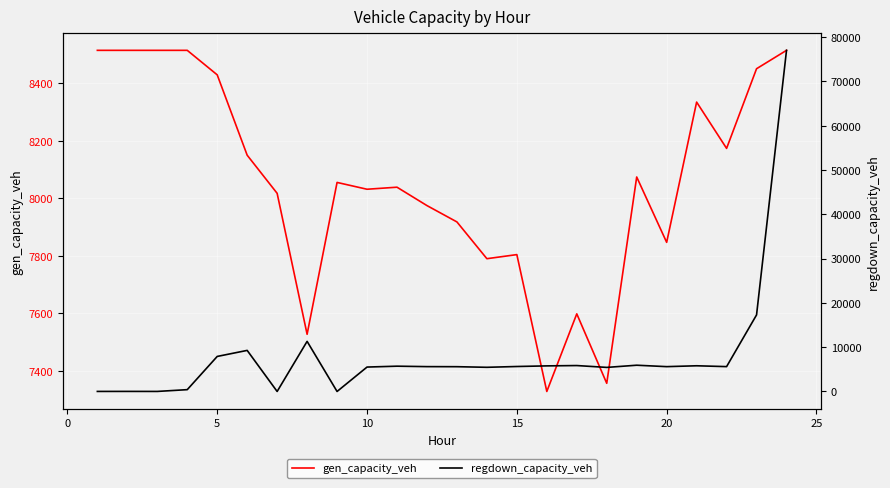

What is the minimum value for gen_capacity_veh?

7329.1